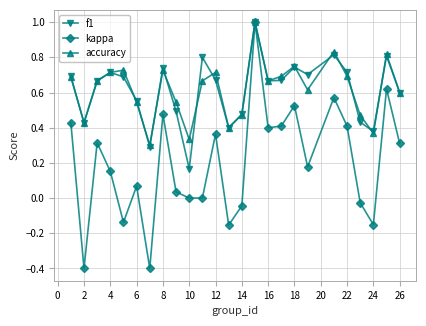

Which series has the widest spread of values?

kappa